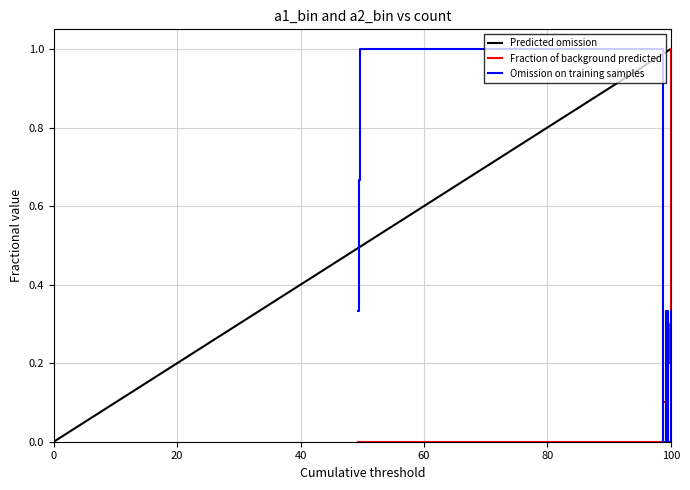

How many times do Omission on training samples and Fraction of background predicted cross each other?

3